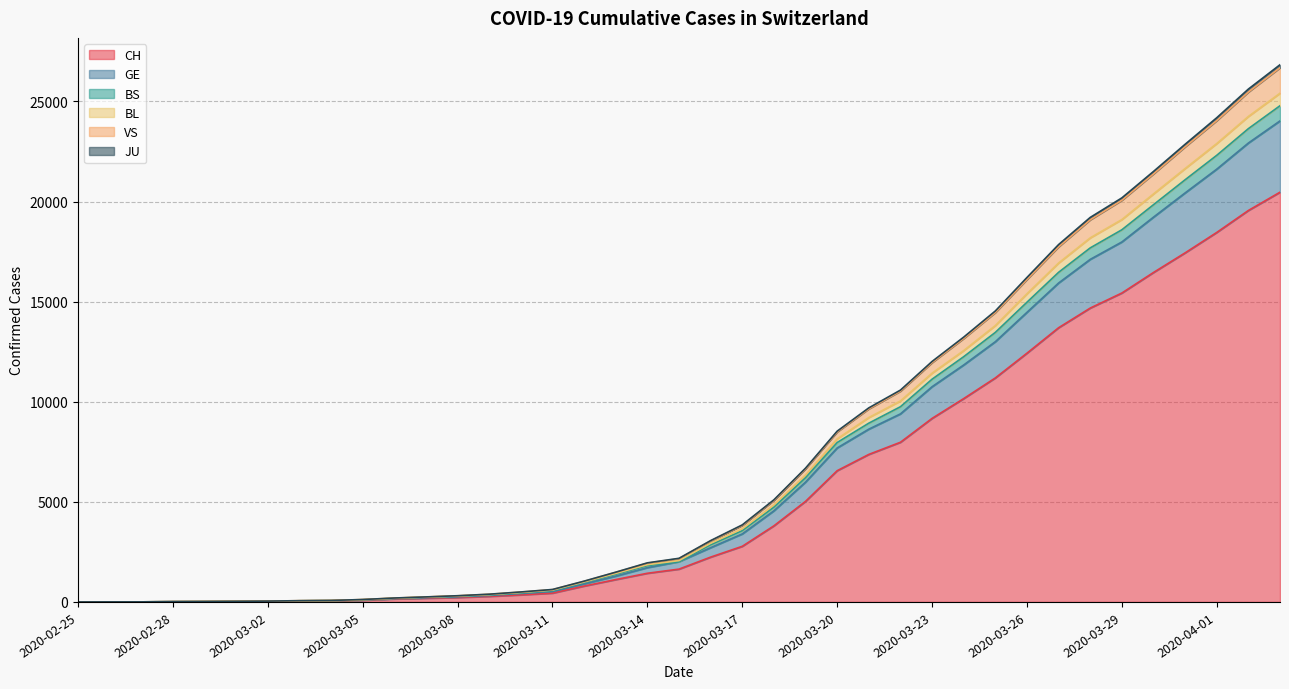

What is the maximum value for CH?

20465